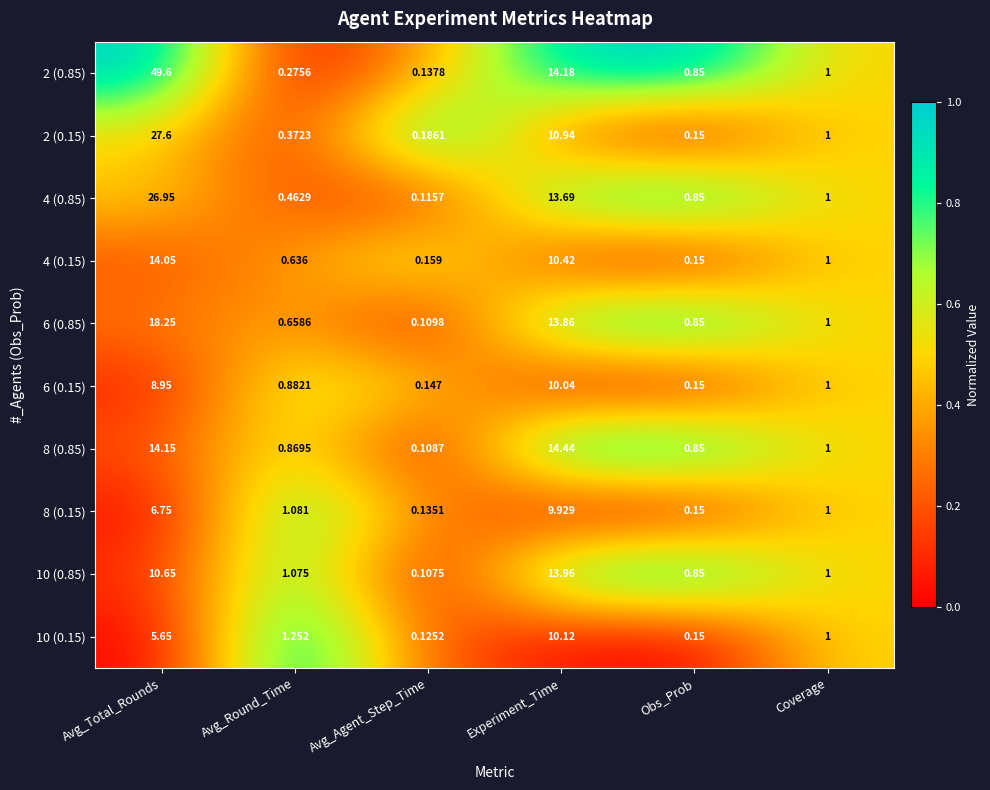

List the series in order of their peak value, lowest first.

8 (0.15), 6 (0.15), 10 (0.15), 10 (0.85), 4 (0.15), 8 (0.85), 6 (0.85), 4 (0.85), 2 (0.15), 2 (0.85)